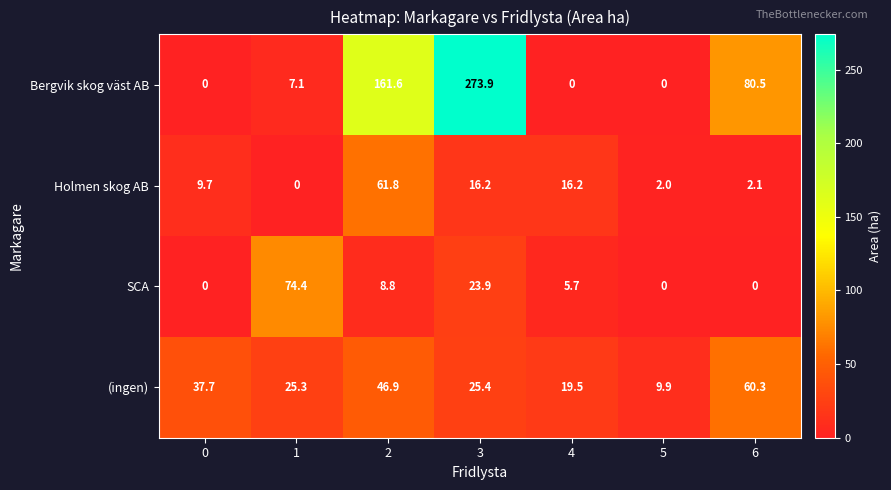

What is the average value of the Bergvik skog väst AB series?

74.7